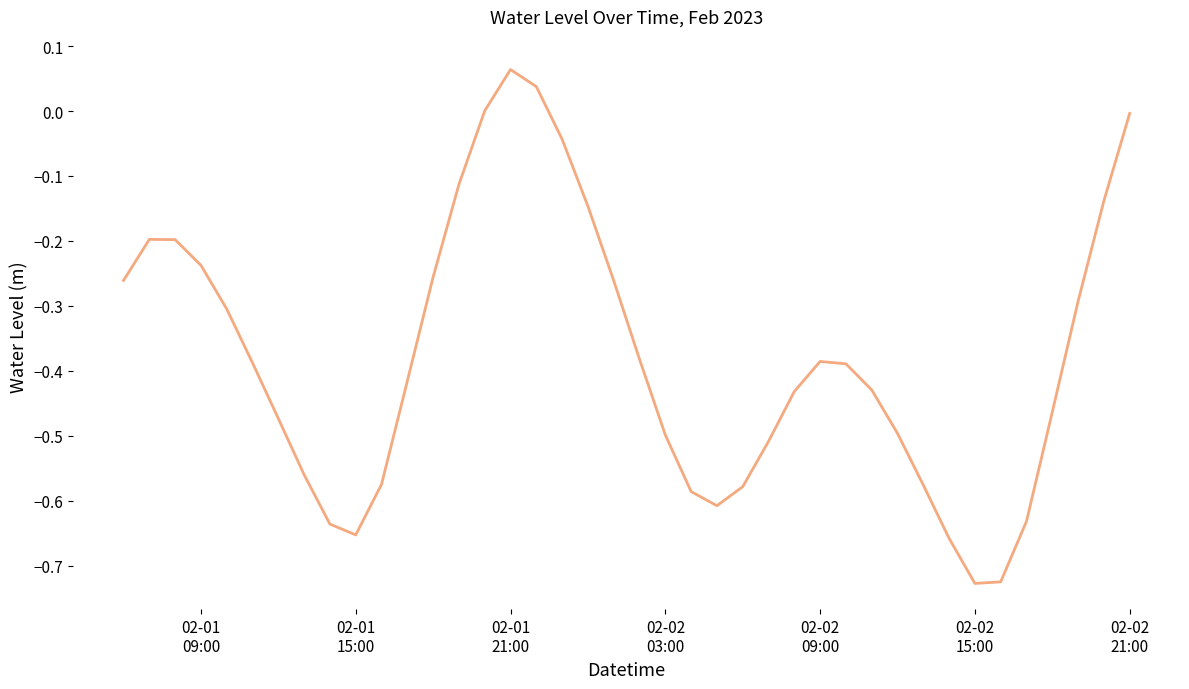

How many interior local valleys (lower than both neighbors) does the data have?

3